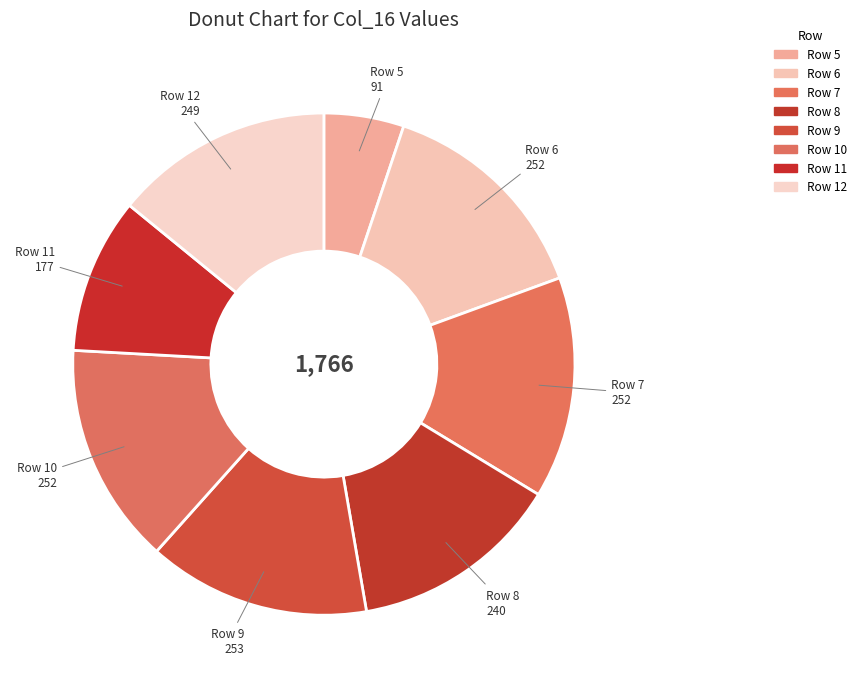

Count the number of slices in the pie.

8